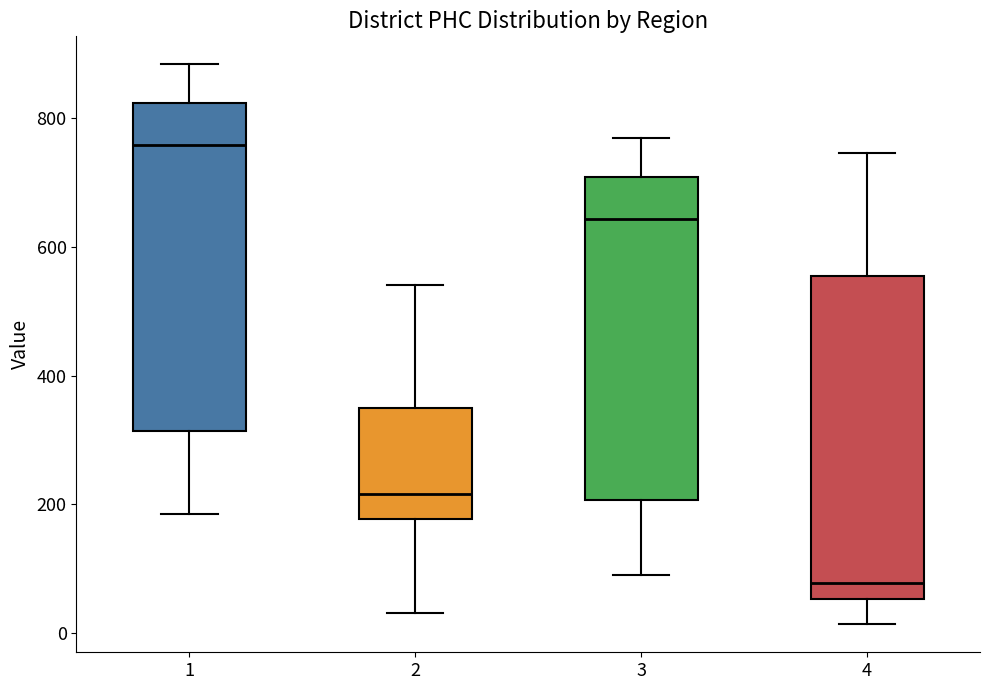

Reading left to right, read every box against the y-axis: the position of its median line, the range the box covers, and the ends of its whiskers. The values are not printed on the chart, so give them approximately, as read against the axis.

1: median 760, box 320 to 820, whiskers 180 to 880
2: median 220, box 180 to 340, whiskers 40 to 540
3: median 640, box 200 to 700, whiskers 100 to 760
4: median 80, box 60 to 560, whiskers 20 to 740